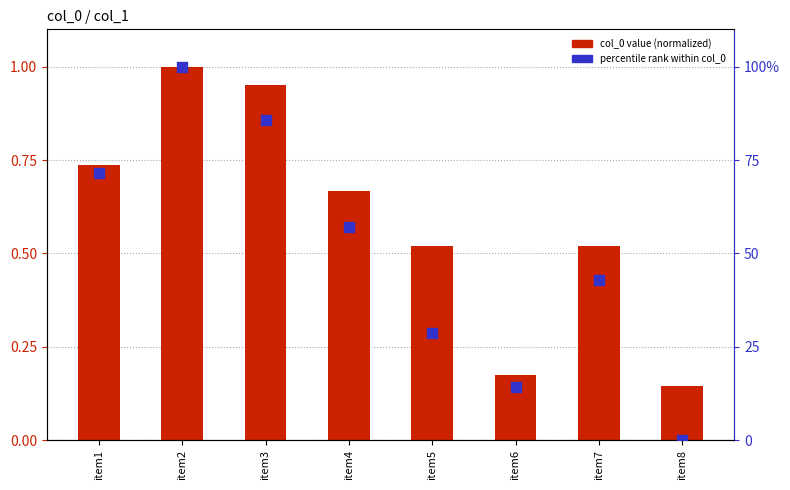

Which series contains the lowest Y value?

percentile rank